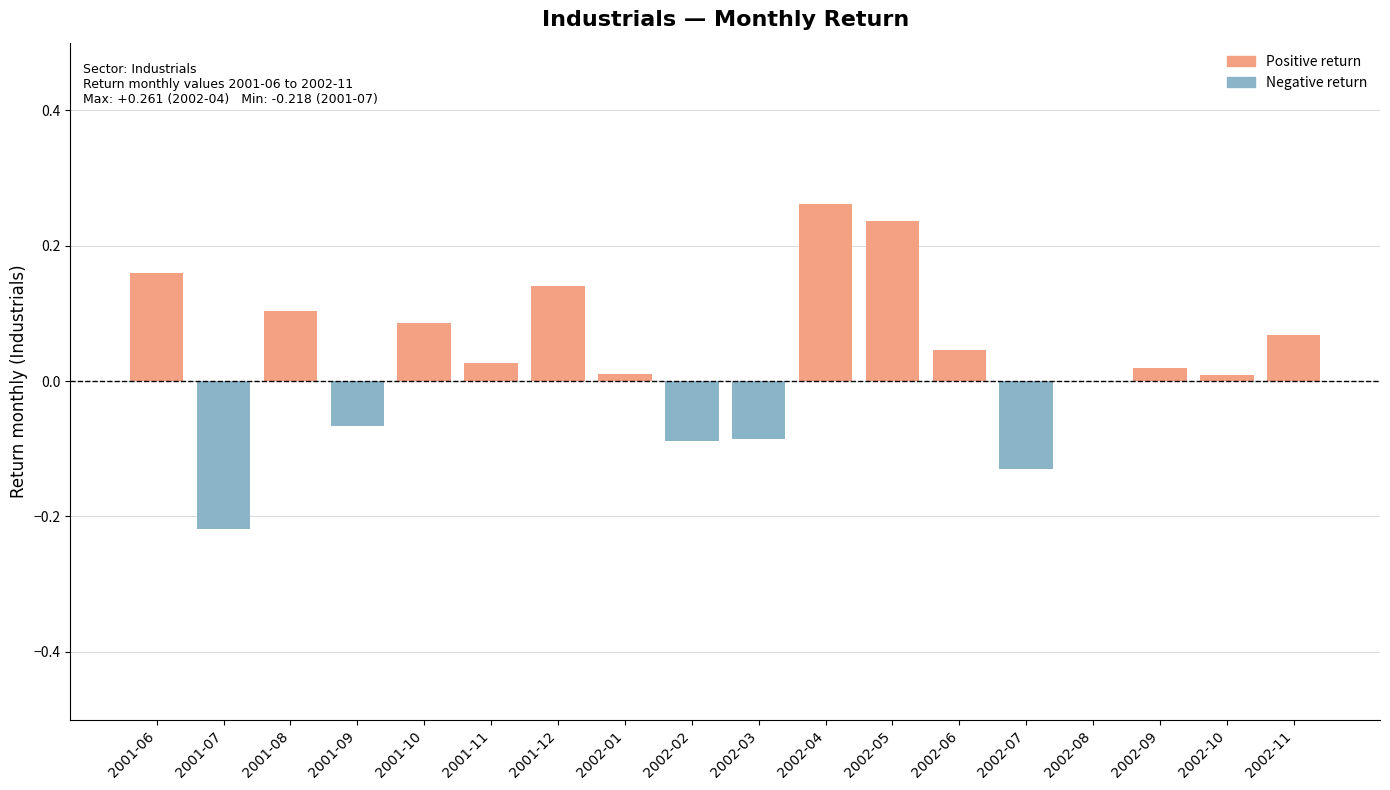

The chart shows a value of 0.0 at 2002-06. True or false?

True